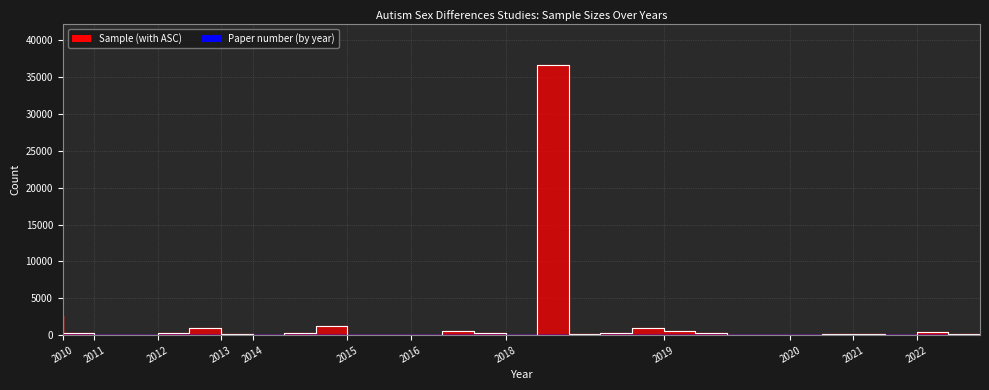

True or false: Sample (with ASC) has more than 2 points higher than both neighbors.

True